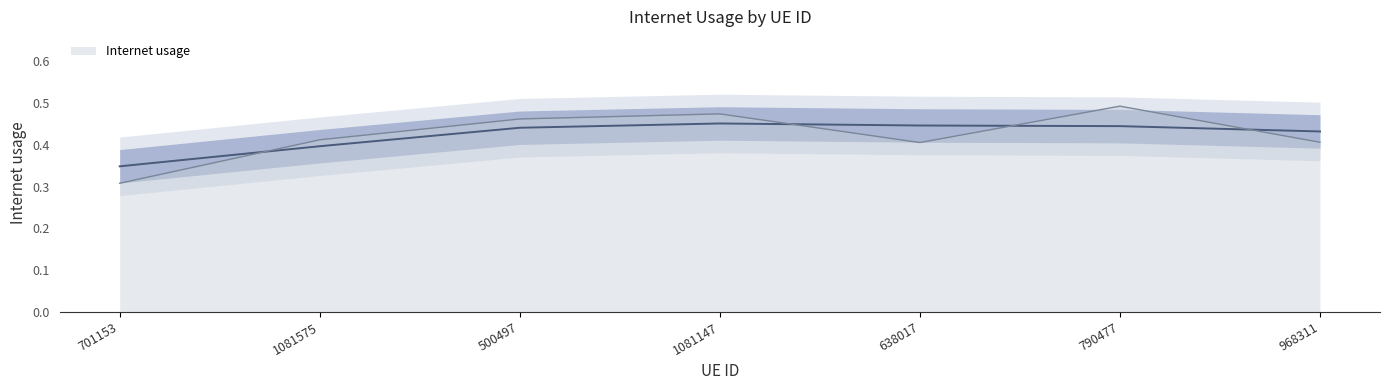

What is the label of the 5th point from the right?

500497